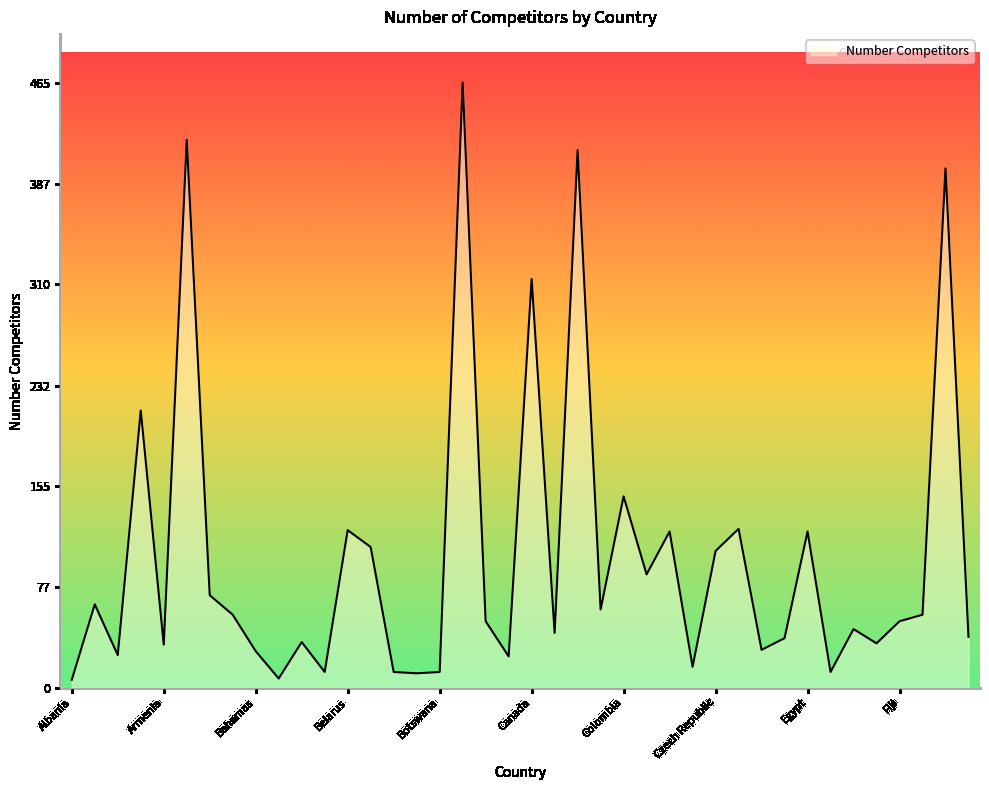

What is the maximum value shown in the chart?

465